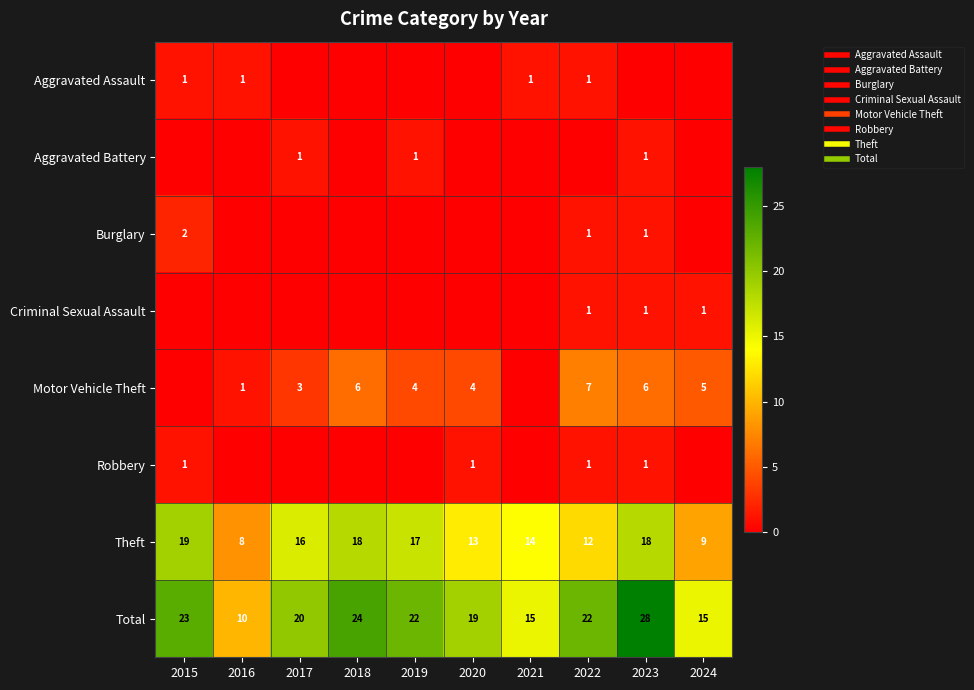

How many distinct data groups are displayed?

8